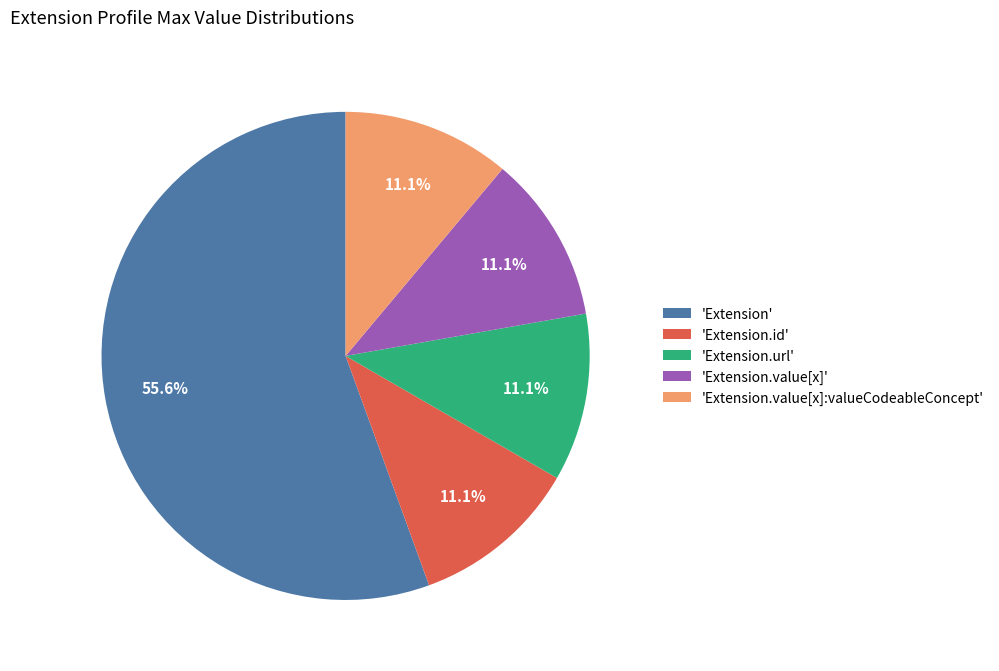

Approximately how many times larger is the value at 'Extension.id' compared to 'Extension.url'?

1.0